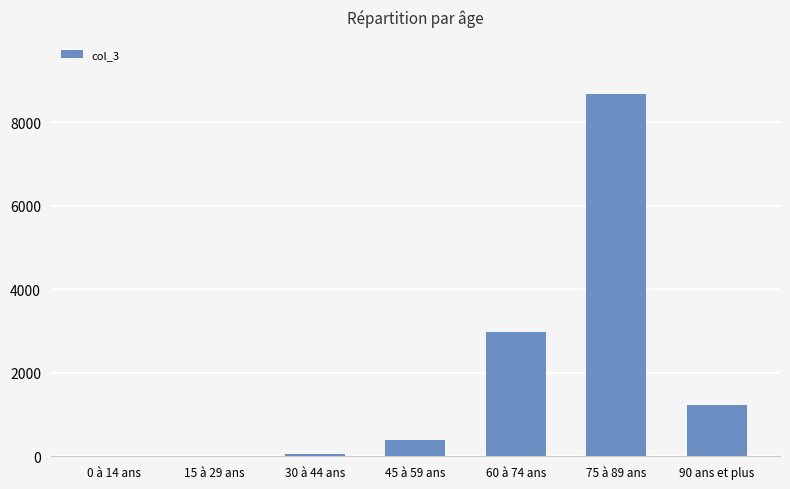

Which has a higher value, 90 ans et plus or 75 à 89 ans?

75 à 89 ans